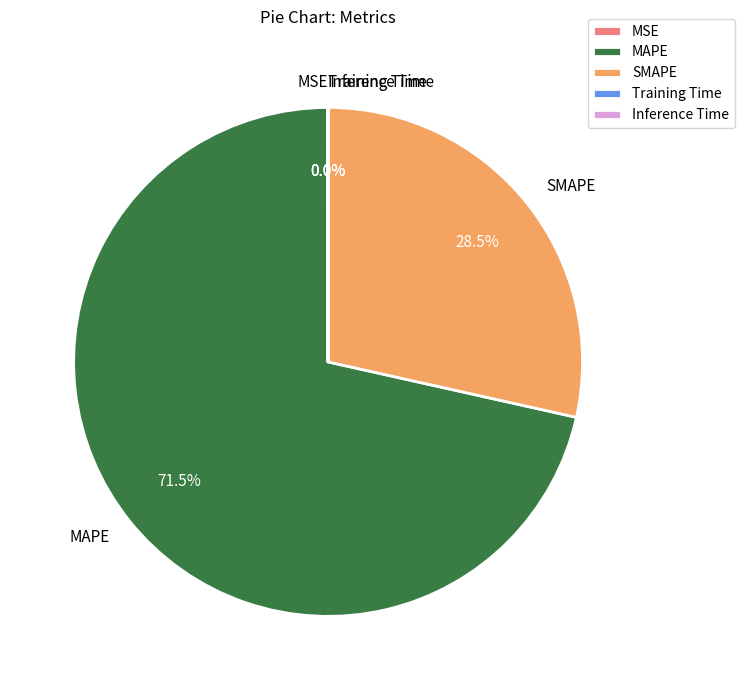

Which category has the biggest portion of the pie?

MAPE